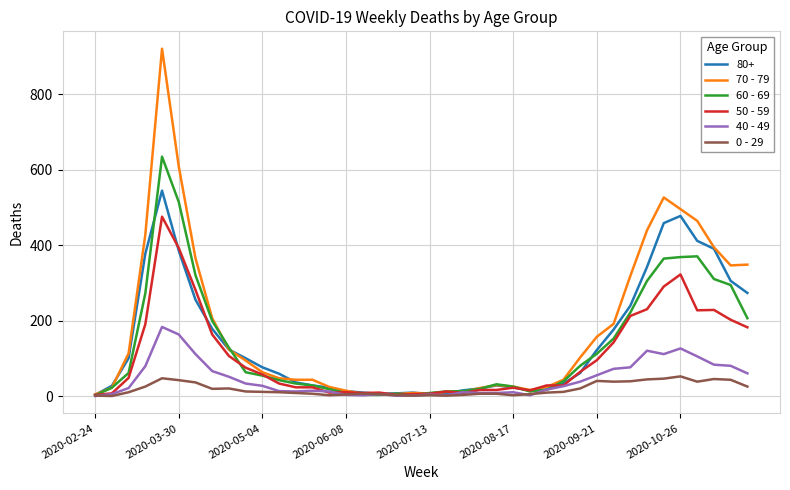

List the series in order of their peak value, lowest first.

0 - 29, 40 - 49, 50 - 59, 80+, 60 - 69, 70 - 79